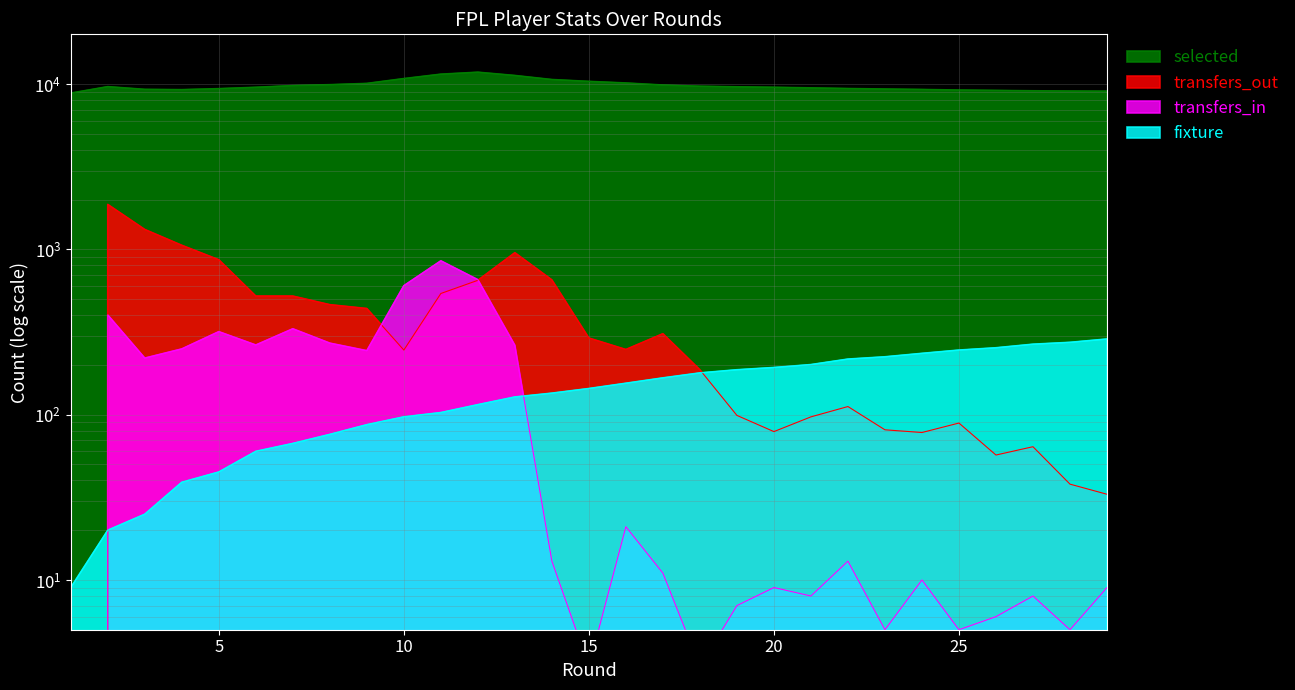

Reading right to left, list all the values displayed in this chart.

selected: 29=9061	28=9082	27=9111	26=9159	25=9205	24=9280	23=9338	22=9401	21=9488	20=9565	19=9630	18=9707	17=9872	16=10158	15=10387	14=10659	13=11276	12=11803	11=11483	10=10799	9=10096	8=9920	7=9796	6=9565	5=9385	4=9257	3=9293	2=9652	1=8821
transfers_in: 29=9	28=5	27=8	26=6	25=5	24=10	23=5	22=13	21=8	20=9	19=7	18=3	17=11	16=21	15=3	14=13	13=263	12=656	11=853	10=603	9=244	8=271	7=331	6=264	5=318	4=250	3=220	2=401	1=0
transfers_out: 29=33	28=38	27=64	26=57	25=89	24=78	23=81	22=112	21=97	20=79	19=99	18=187	17=309	16=248	15=291	14=654	13=955	12=650	11=541	10=246	9=439	8=463	7=522	6=522	5=866	4=1059	3=1320	2=1871	1=0
fixture: 29=287	28=274	27=267	26=254	25=246	24=235	23=224	22=217	21=201	20=193	19=187	18=179	17=167	16=155	15=144	14=135	13=128	12=115	11=103	10=97	9=87	8=76	7=67	6=60	5=45	4=39	3=25	2=20	1=9